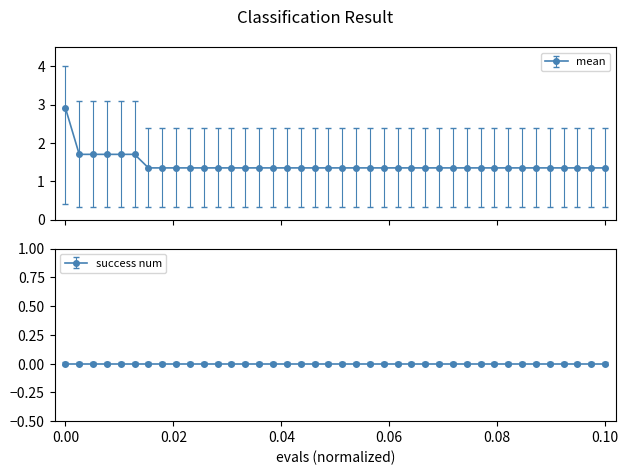

What is the sum of all values?

57.2